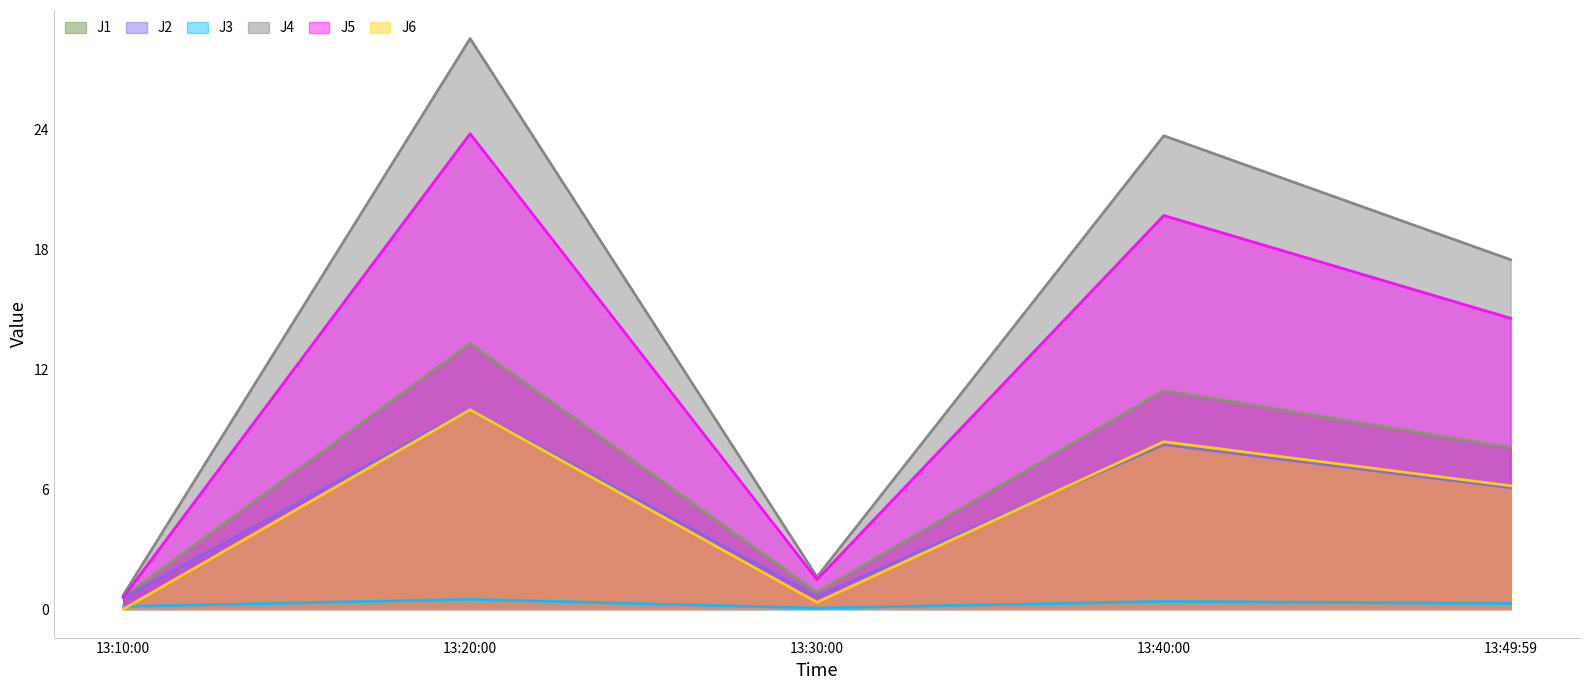

What are all the series names shown in the legend?

J1, J2, J3, J4, J5, J6